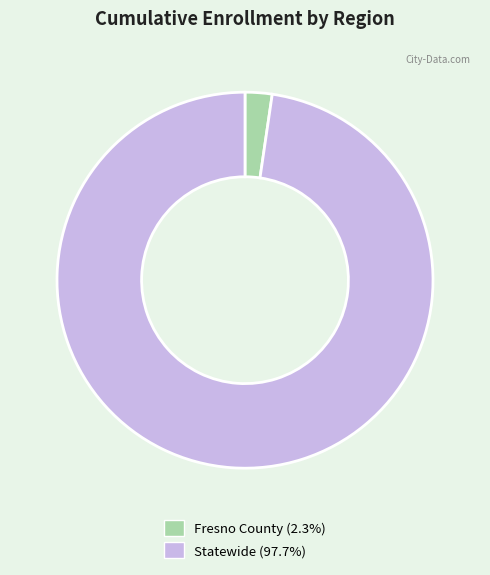

Rank the categories by value from highest to lowest.

Statewide, Fresno County